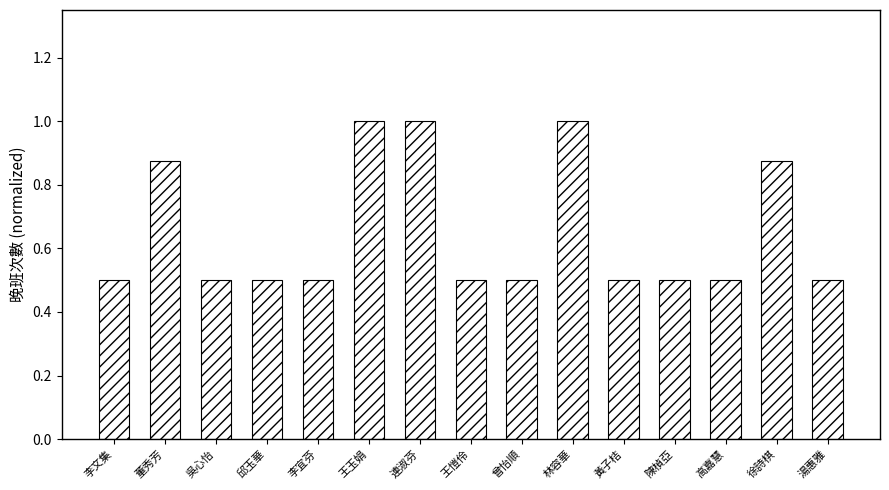

What is the difference between the maximum and second lowest values?

0.5